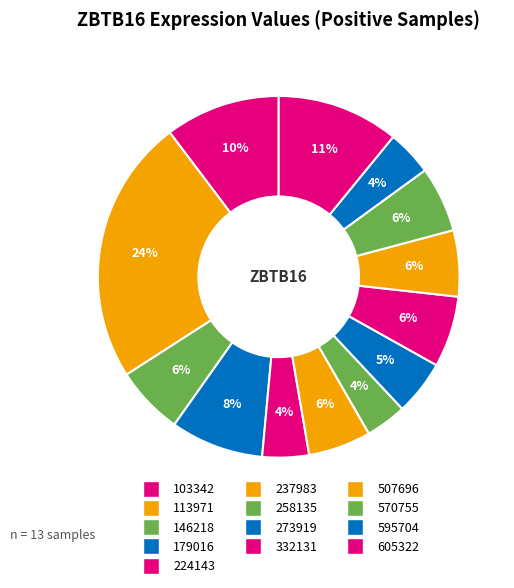

To the nearest percent, what is the difference between the largest and smallest slice percentages?

20%